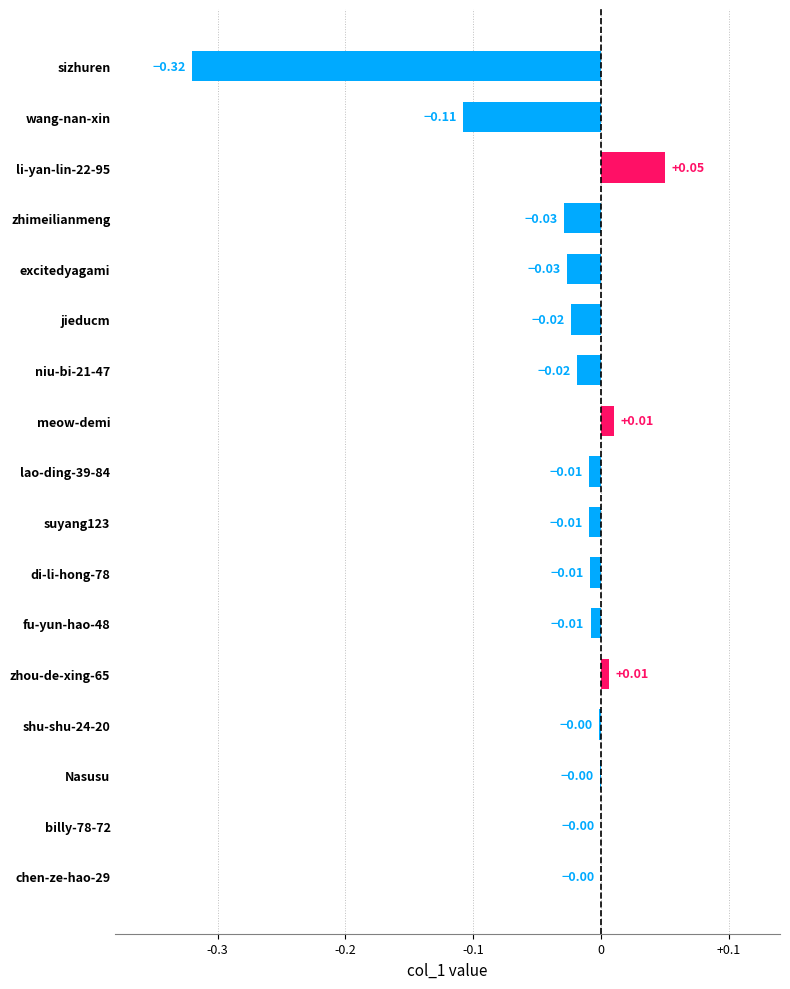

Between billy-78-72 and zhimeilianmeng, which is larger?

billy-78-72